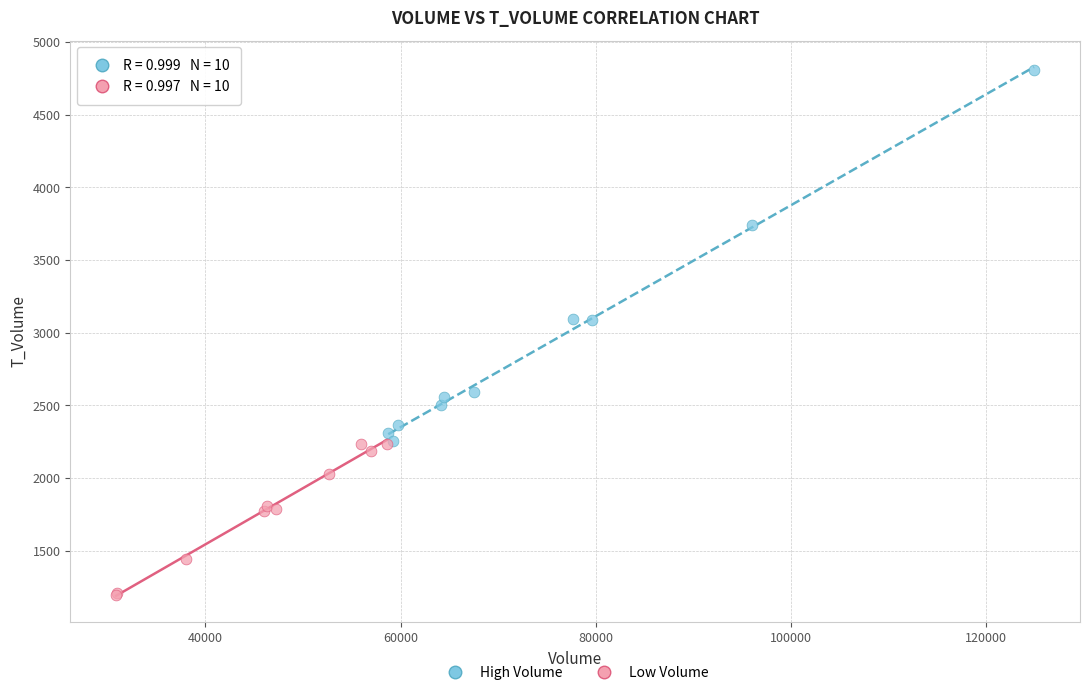

Which series has the largest Y range (max minus min)?

High Volume